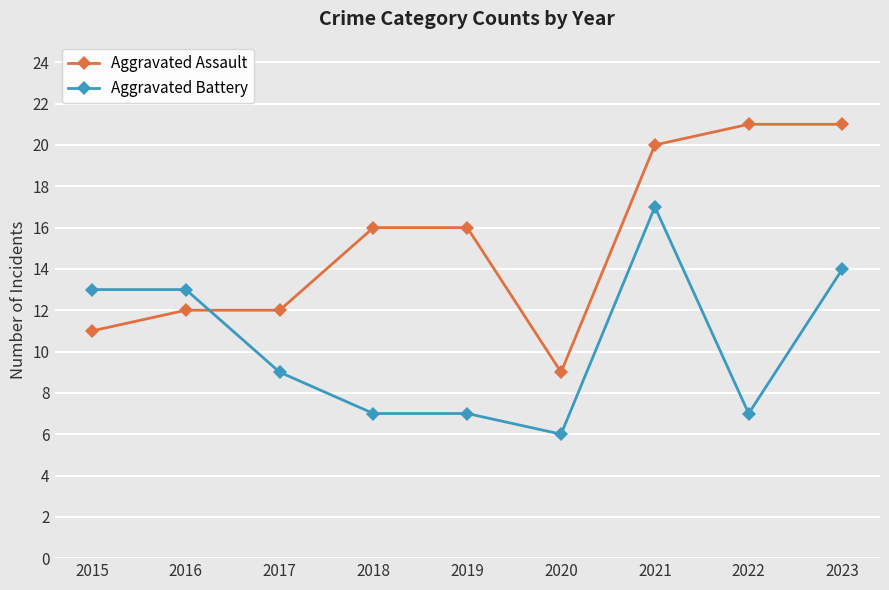

Is this an area chart (filled region under the line)?

No